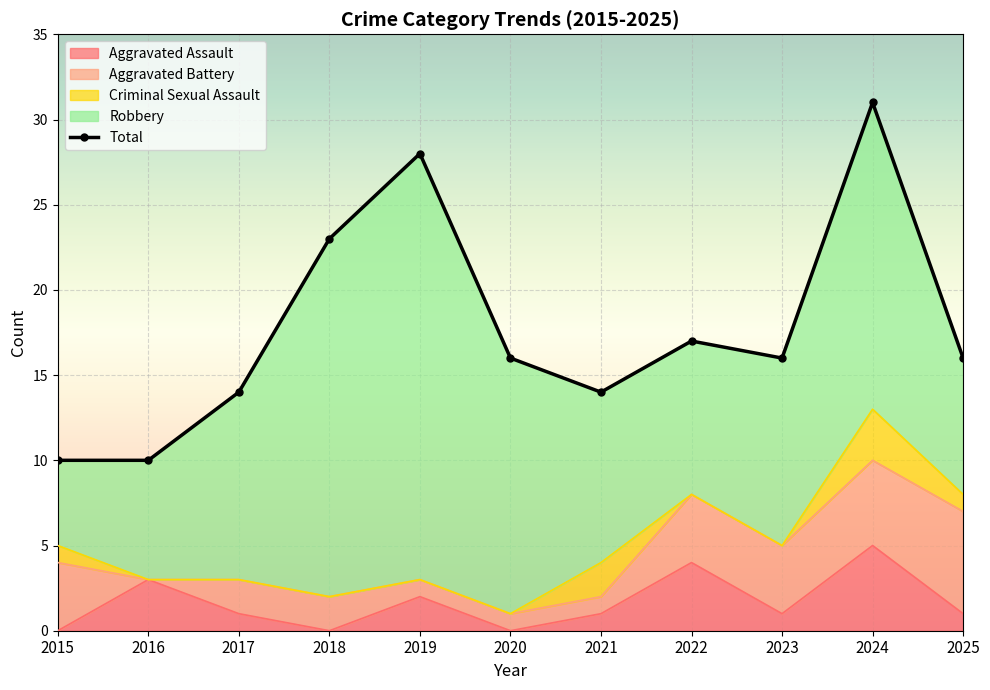

Which series has the largest total across all categories?

Total